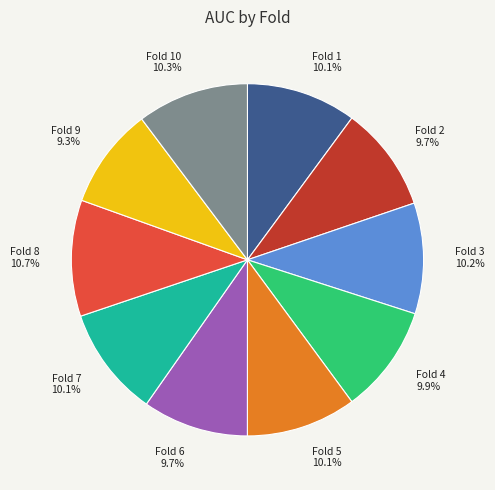

Do Fold 4 9.9% and Fold 8 10.7% together represent more than half of the pie?

No